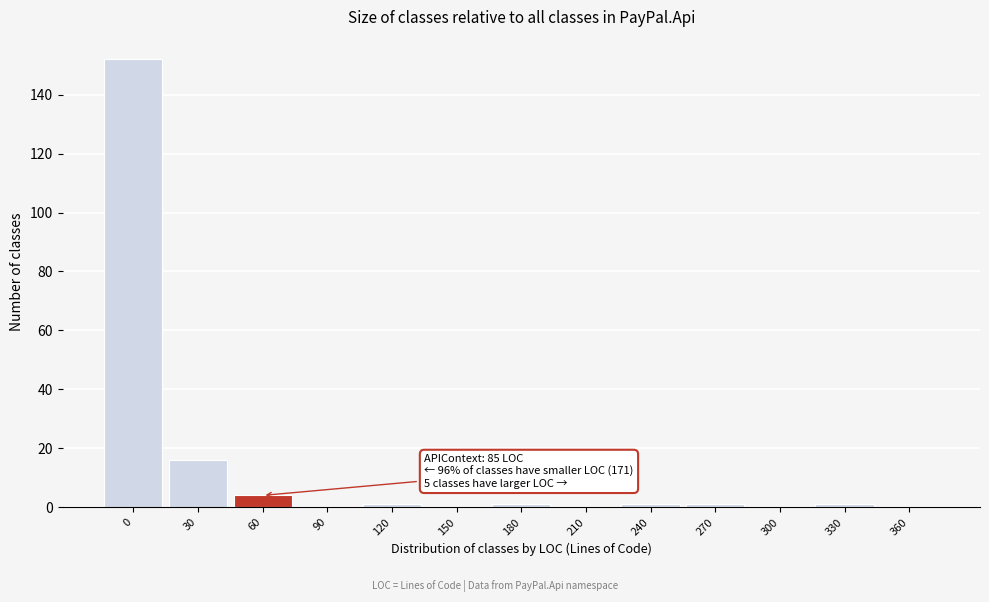

Reading left to right, extract all data points from this chart.

0=152	30=16	60=4	90=0	120=1	150=0	180=1	210=0	240=1	270=1	300=0	330=1	360=0